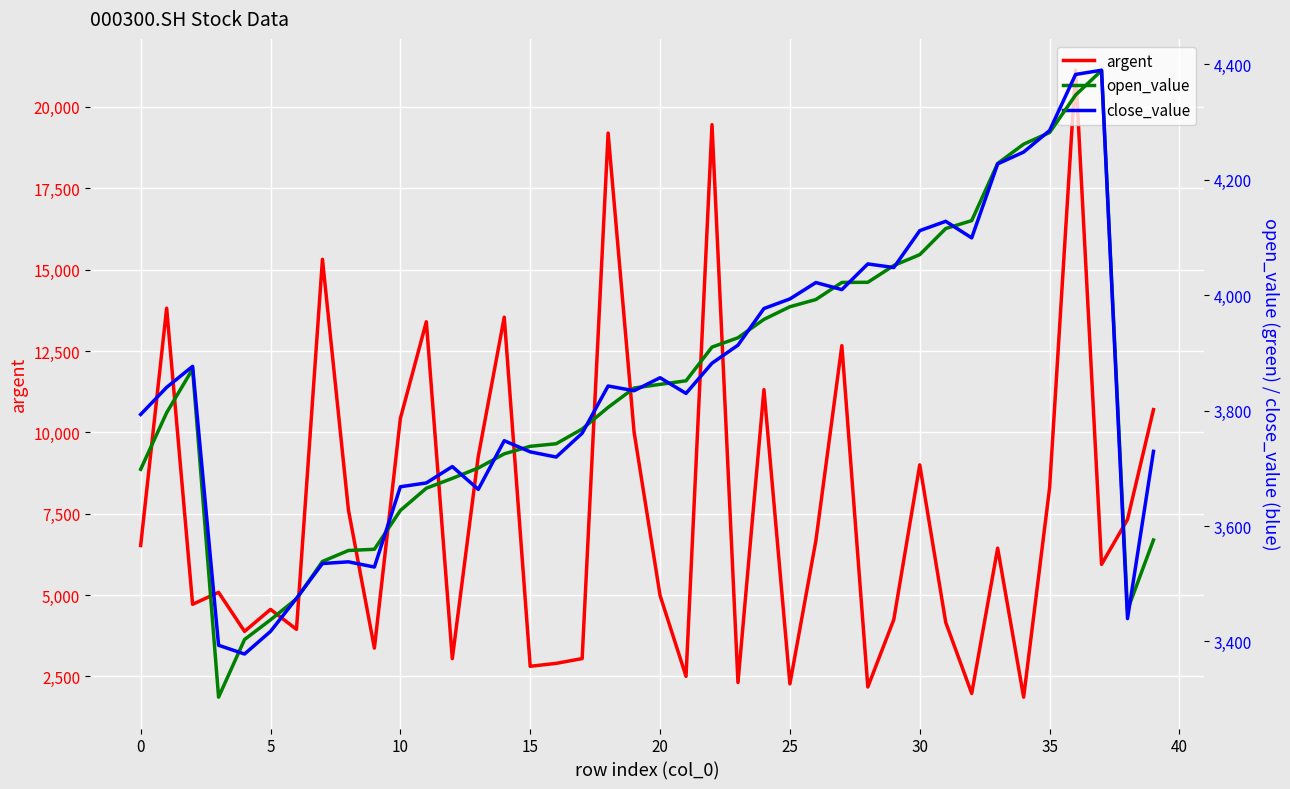

What is the label of the 22nd point from the right?

18